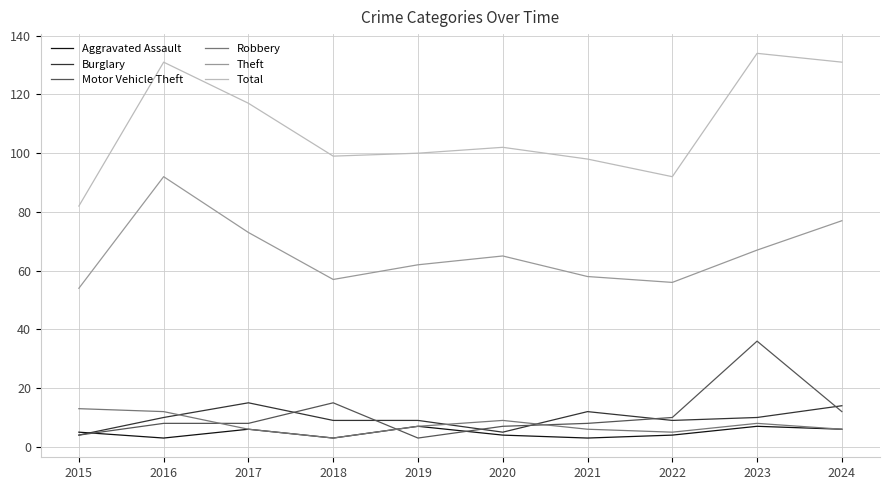

Reading left to right, extract all data points from this chart.

Aggravated Assault: 2015=5	2016=3	2017=6	2018=3	2019=7	2020=4	2021=3	2022=4	2023=7	2024=6
Burglary: 2015=4	2016=10	2017=15	2018=9	2019=9	2020=5	2021=12	2022=9	2023=10	2024=14
Motor Vehicle Theft: 2015=4	2016=8	2017=8	2018=15	2019=3	2020=7	2021=8	2022=10	2023=36	2024=12
Robbery: 2015=13	2016=12	2017=6	2018=3	2019=7	2020=9	2021=6	2022=5	2023=8	2024=6
Theft: 2015=54	2016=92	2017=73	2018=57	2019=62	2020=65	2021=58	2022=56	2023=67	2024=77
Total: 2015=82	2016=131	2017=117	2018=99	2019=100	2020=102	2021=98	2022=92	2023=134	2024=131